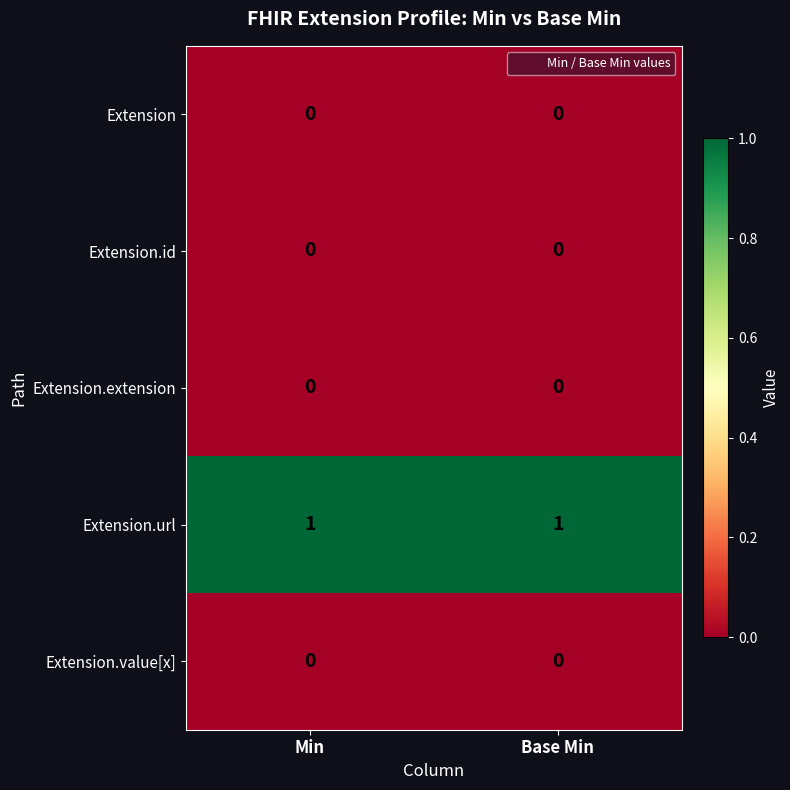

The Extension.url series shows 0 at Base Min. True or false?

False